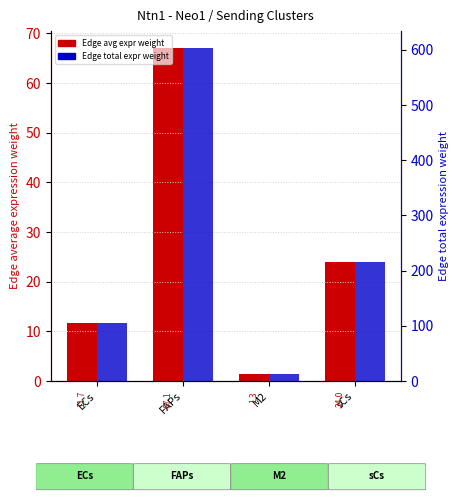

What is the sum of the Edge average expression weight values at FAPs and ECs?

78.8